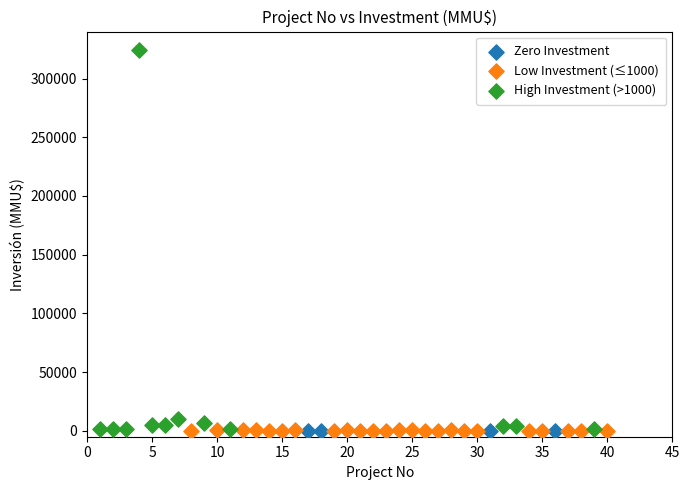

Which series contains the highest Y value?

High Investment (>1000)